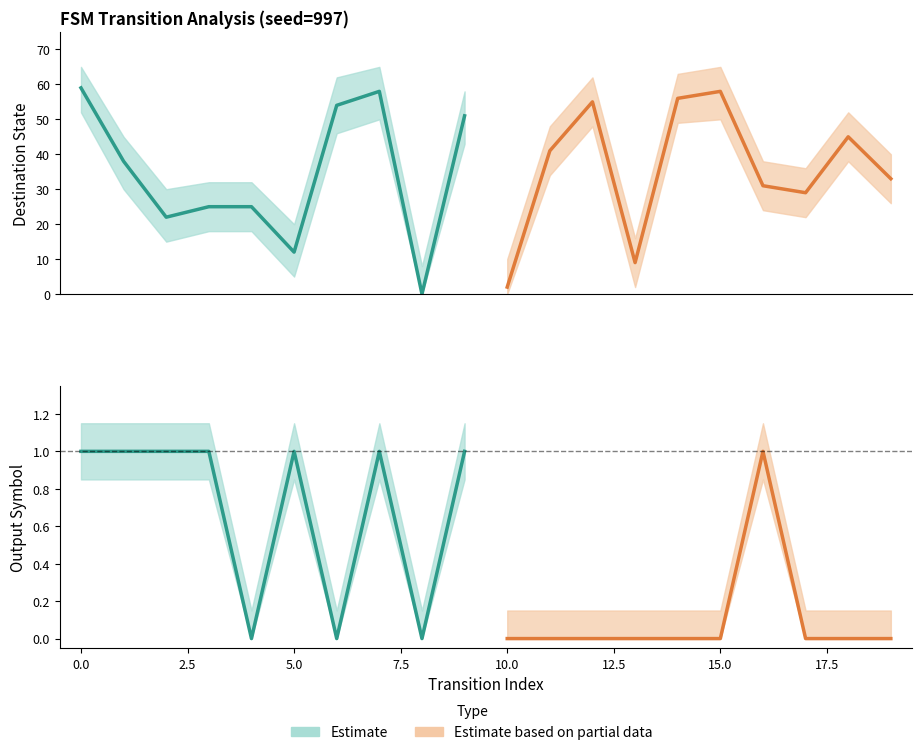

How many lines are shown in the chart?

4